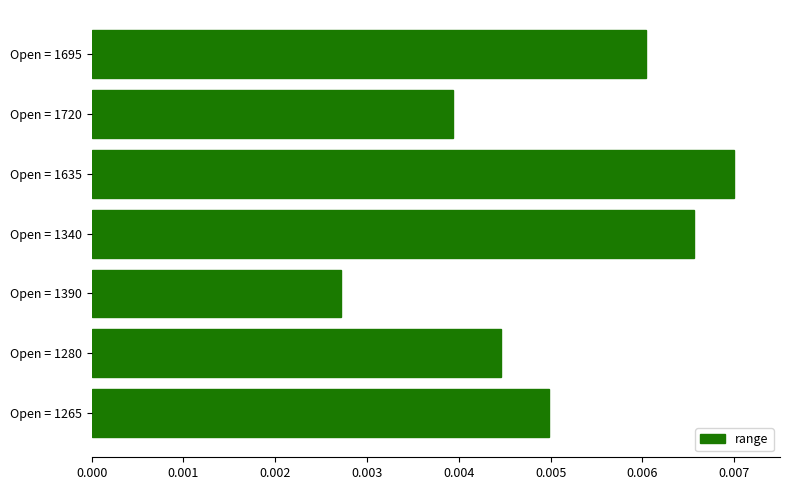

List the labels in order of value, smallest first.

Open = 1390, Open = 1720, Open = 1280, Open = 1265, Open = 1695, Open = 1340, Open = 1635